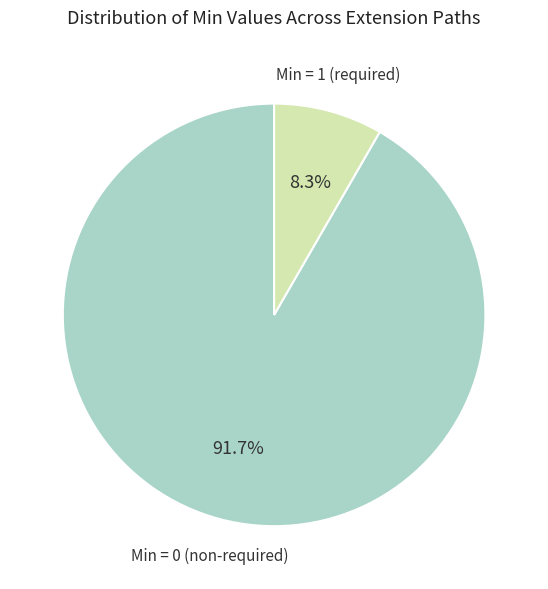

How many slices are in this pie chart?

2